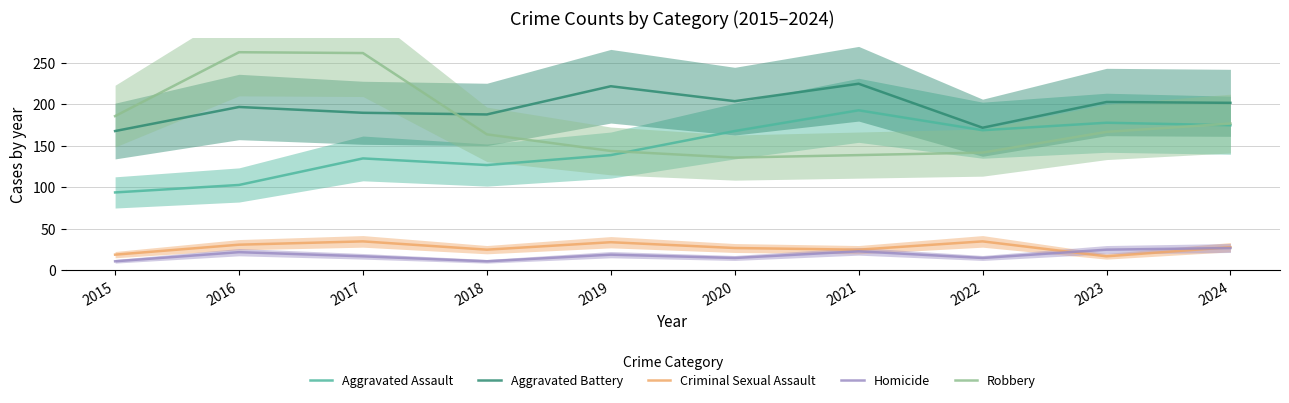

How many interior local peaks does the Aggravated Assault series have?

3